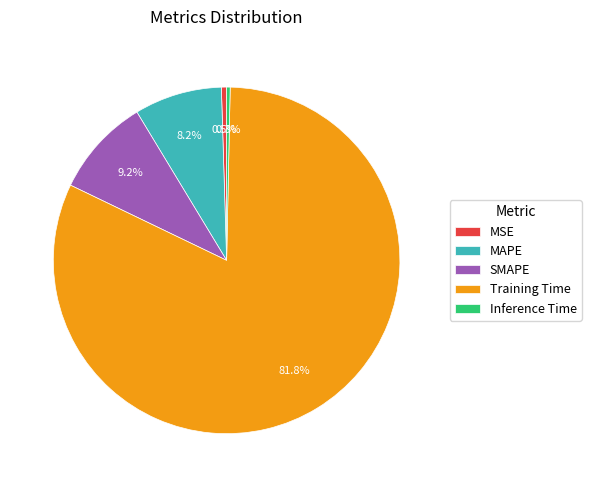

True or false: MAPE accounts for 1% of the total.

False